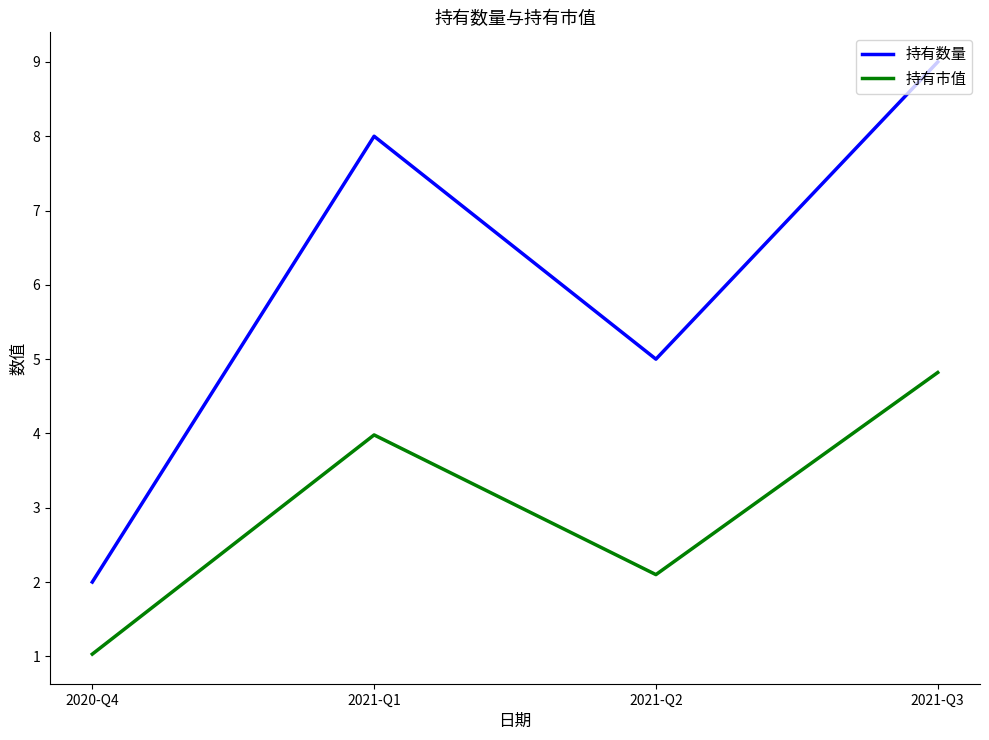

What is the highest value of the 持有市值 series?

4.8